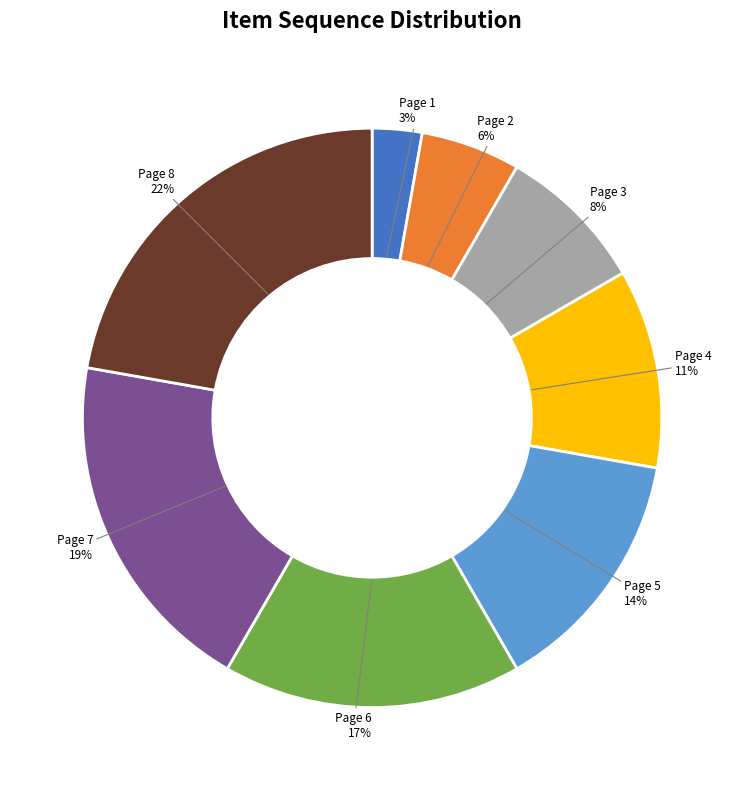

To the nearest percent, what is the average slice percentage?

12%